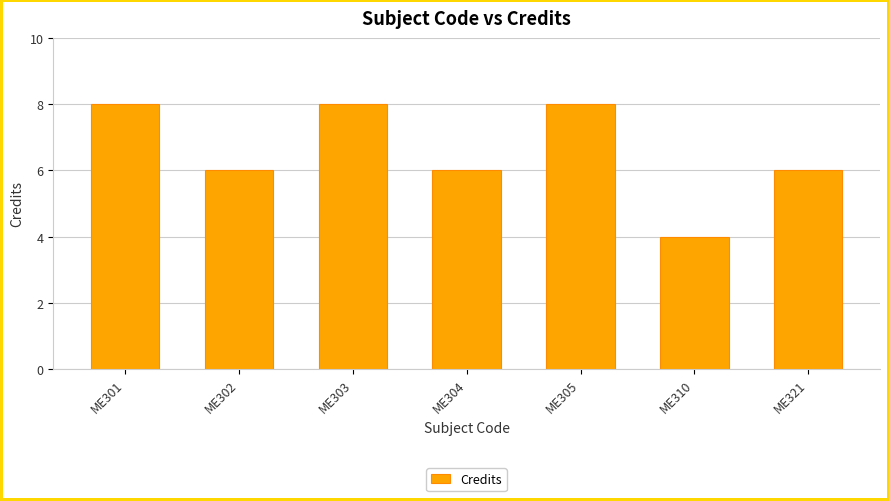

What is the ratio of the value at ME304 to the value at ME321?

1.0